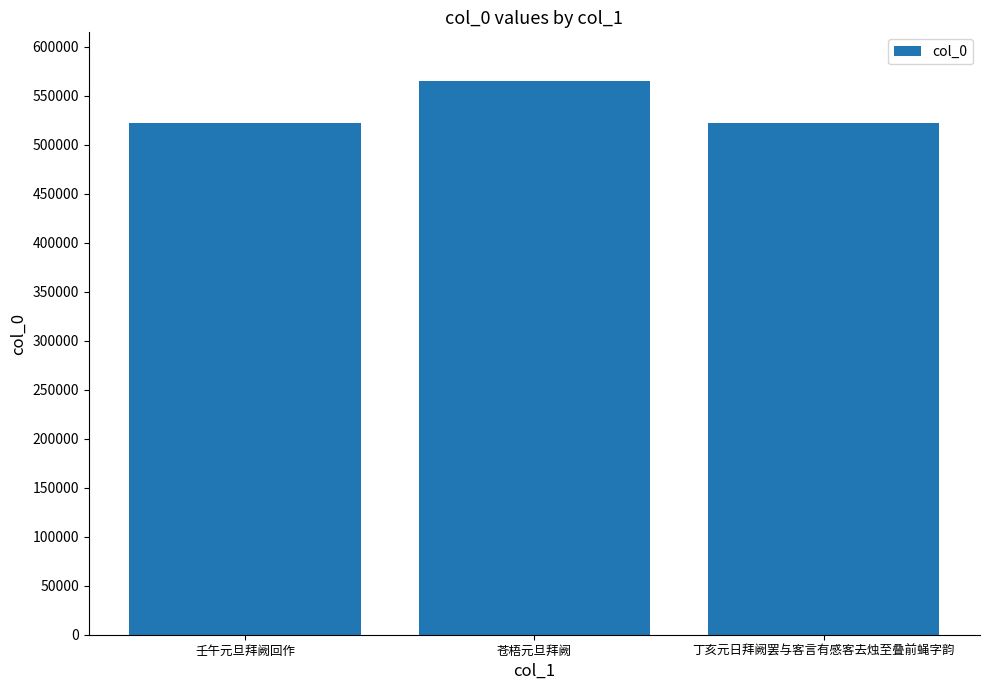

What is the difference between the values at 苍梧元旦拜阙 and 丁亥元日拜阙罢与客言有感客去烛至叠前蝇字韵?

42417